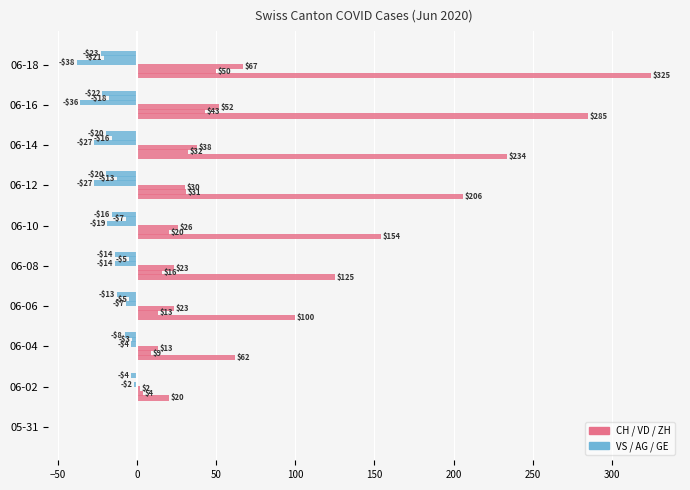

Reading left to right, extract all data points from this chart.

CH: 0	20	62	100	125	154	206	234	285	325
VD: 0	4	9	13	16	20	31	32	43	50
ZH: 0	2	13	23	23	26	30	38	52	67
VS: 0	-2	-4	-7	-14	-19	-27	-27	-36	-38
AG: 0	0	-3	-5	-5	-7	-13	-16	-18	-21
GE: 0	-4	-8	-13	-14	-16	-20	-20	-22	-23